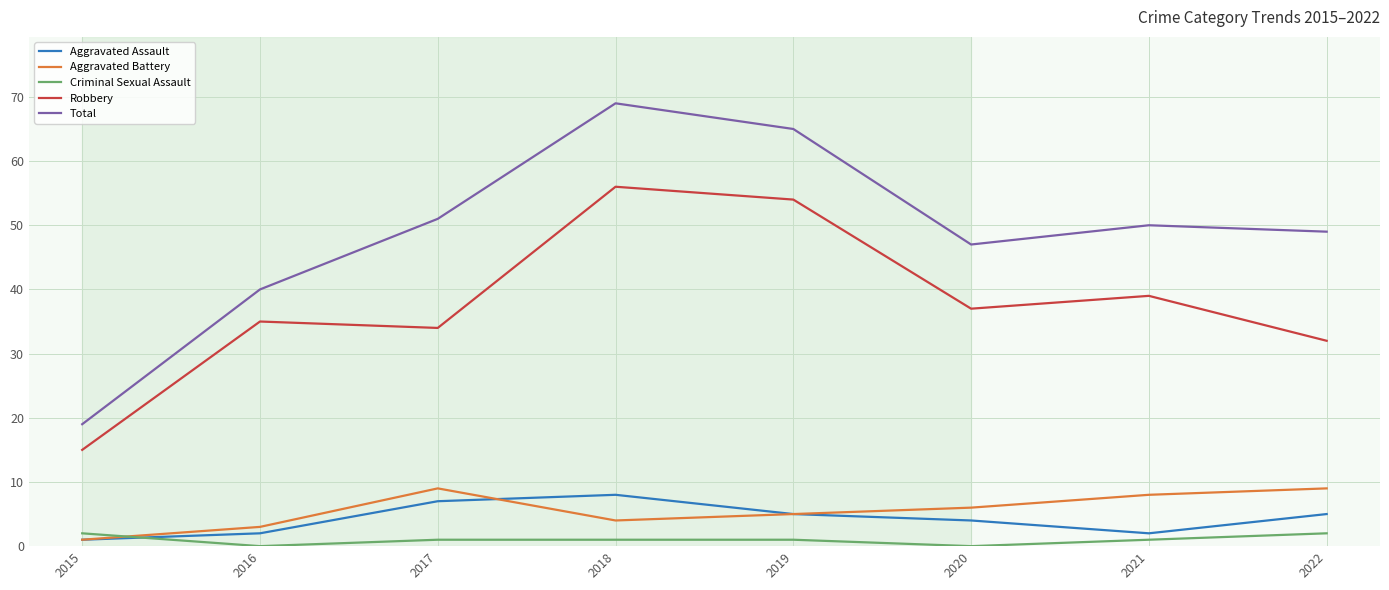

What is the total value across all series at 2015?

38